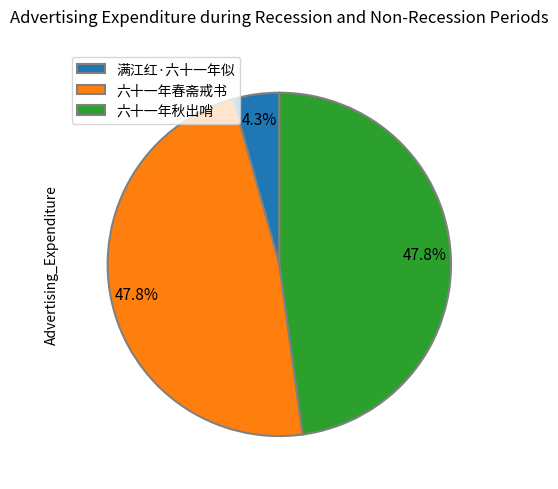

What is the smallest slice in the pie chart?

满江红·六十一年似